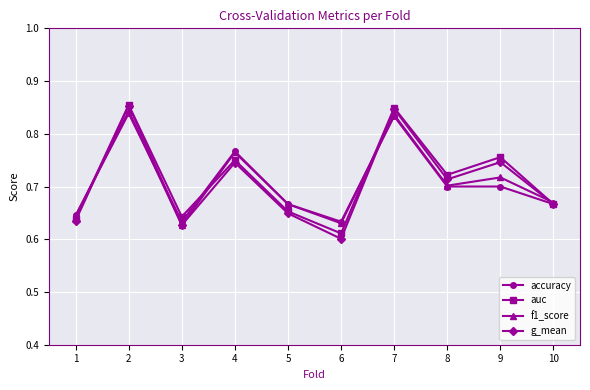

Which series has the widest spread of values?

g_mean